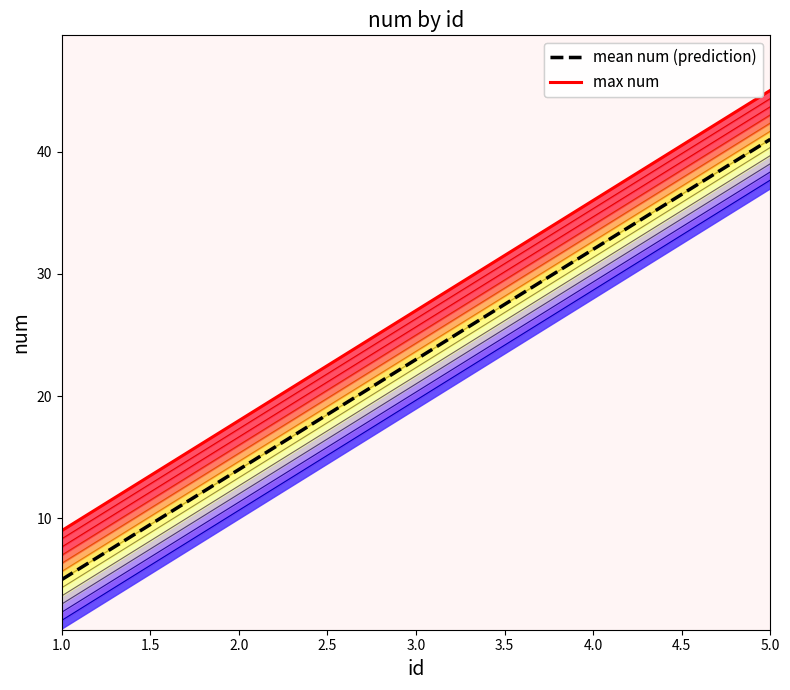

What is the sum of all mean num (prediction) values?

115